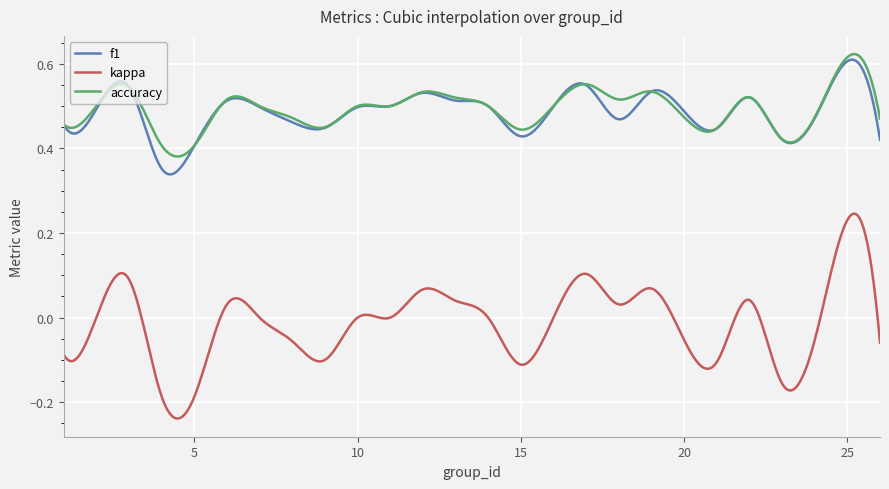

Which series has the largest range (max minus min)?

kappa